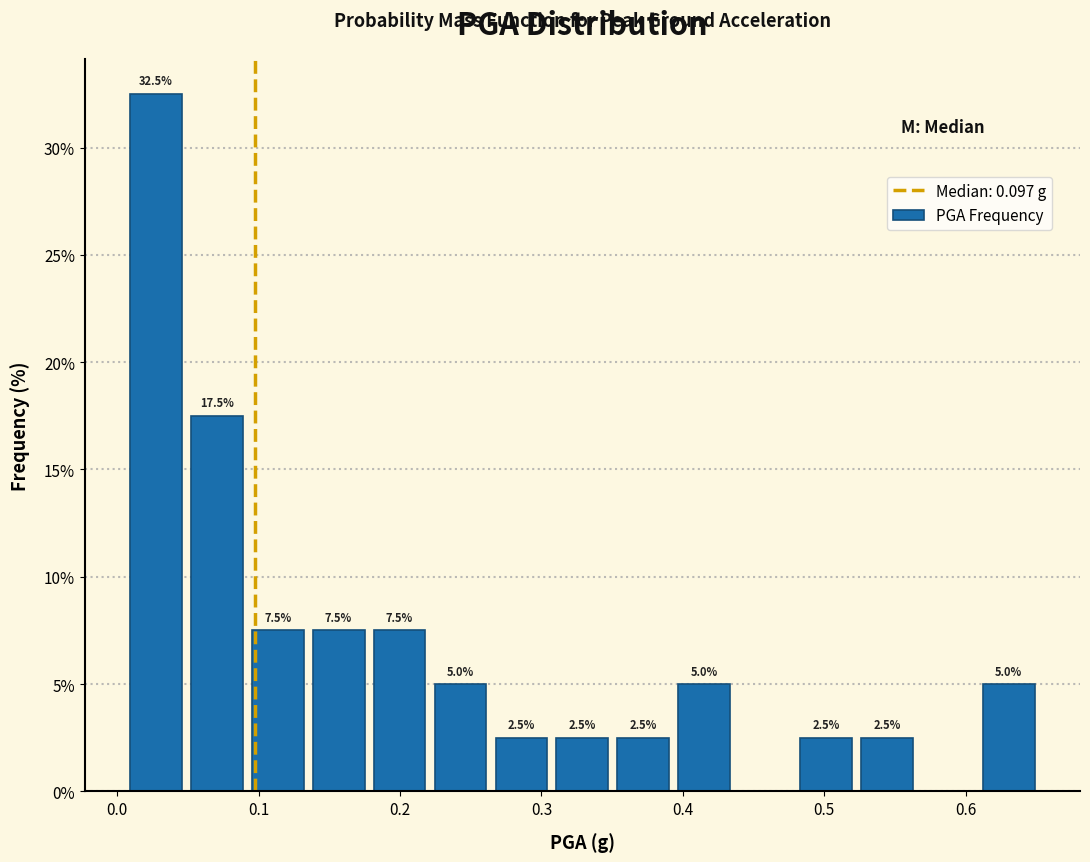

Which range on the x-axis has the tallest bar?

0.01 to 0.05